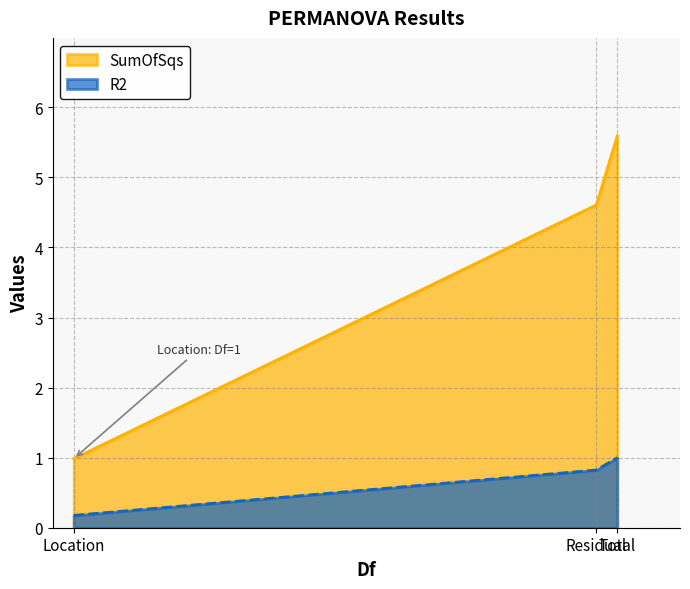

Which series has the largest total across all categories?

SumOfSqs